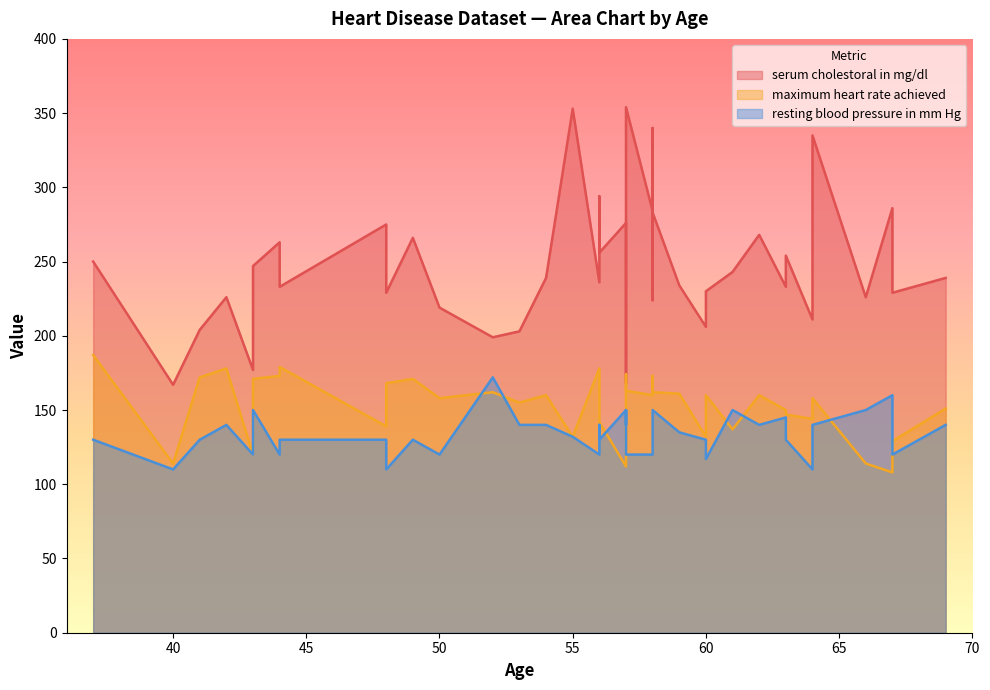

At which category does the chart reach its minimum across all series?

67